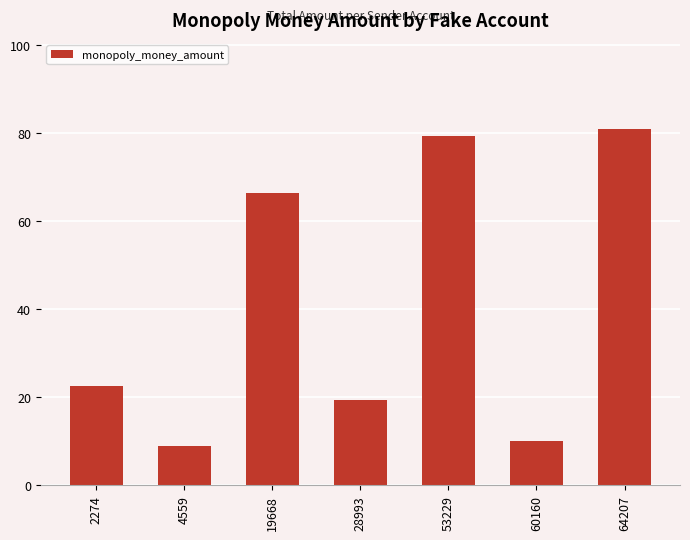

What is the sum of all values?

288.0